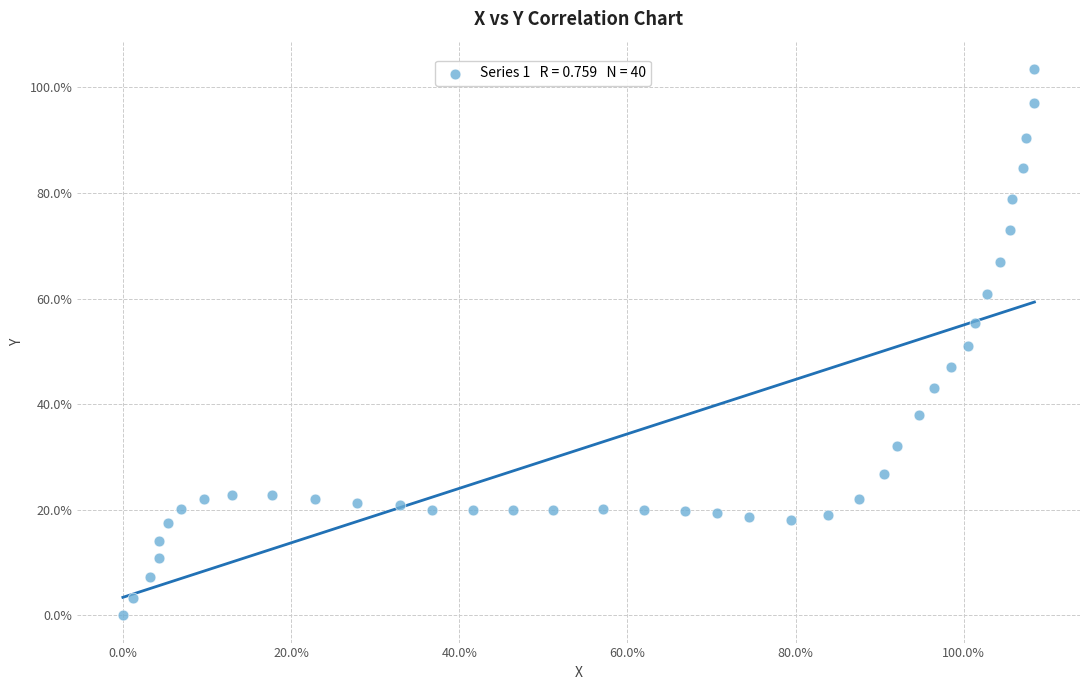

What is the range of X values (max minus min)?

108.4